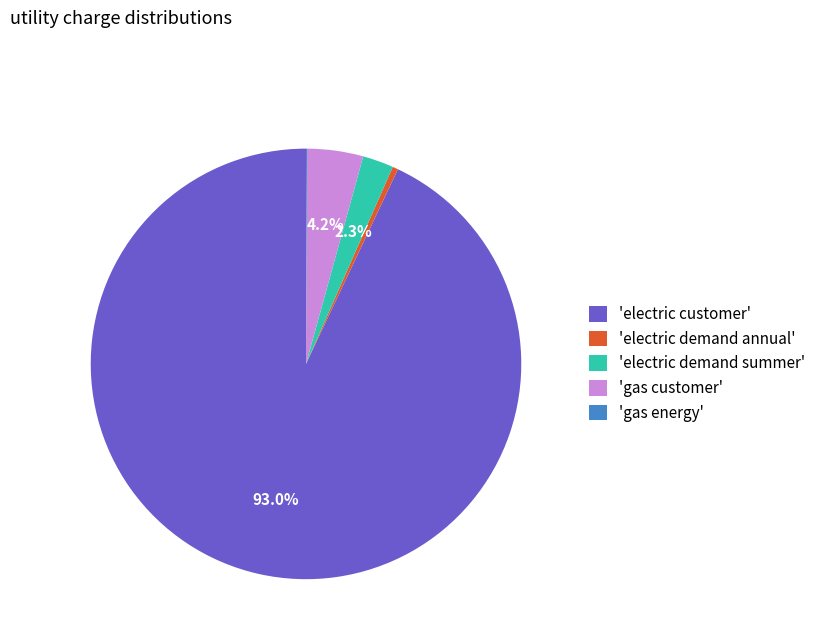

How much of the chart is everything except 'electric customer'?

7.0%